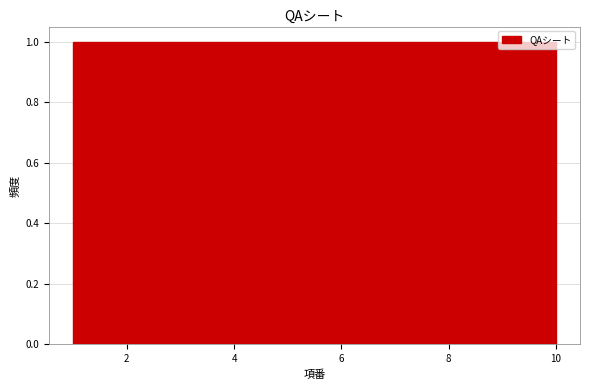

Reading left to right, transcribe this chart: for each bar, give the range it covers on the x-axis and its height. Neither the bar edges nor the heights are printed on the chart, so give them approximately, as read against the axes.

1.0 to 1.9: 1
1.9 to 2.8: 1
2.8 to 3.7: 1
3.7 to 4.6: 1
4.6 to 5.5: 1
5.5 to 6.4: 1
6.4 to 7.3: 1
7.3 to 8.2: 1
8.2 to 9.1: 1
9.1 to 10.0: 1